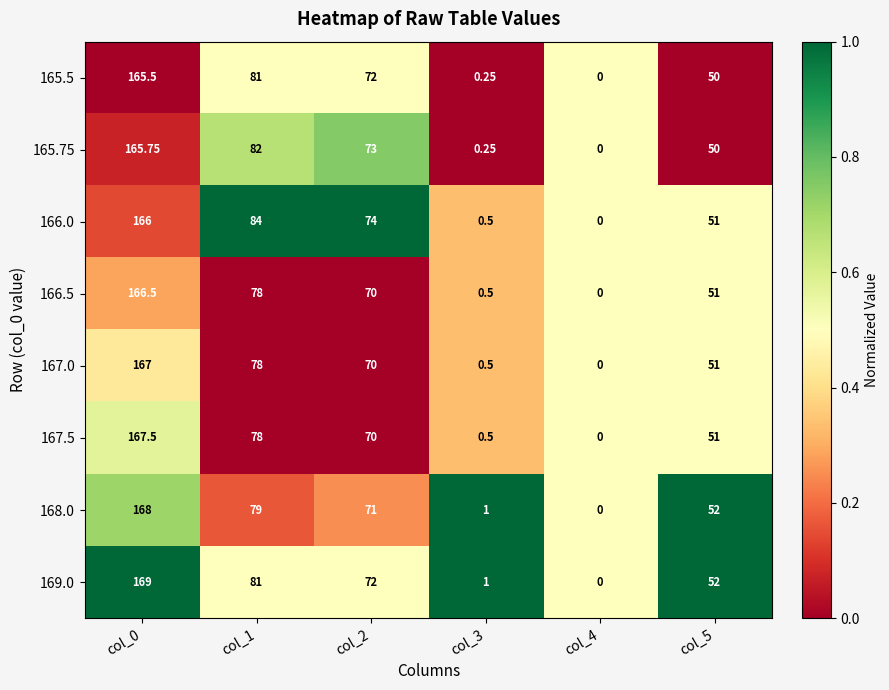

Is the value of 165.75 at col_5 greater than the value of 168.0 at col_0?

No